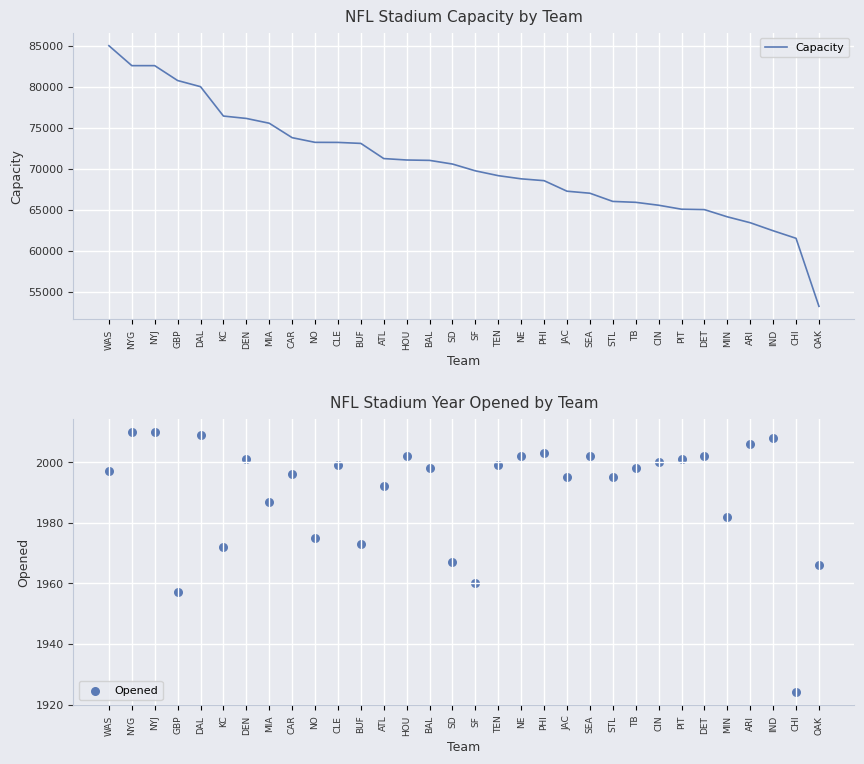

Which series has the largest total across all categories?

Capacity